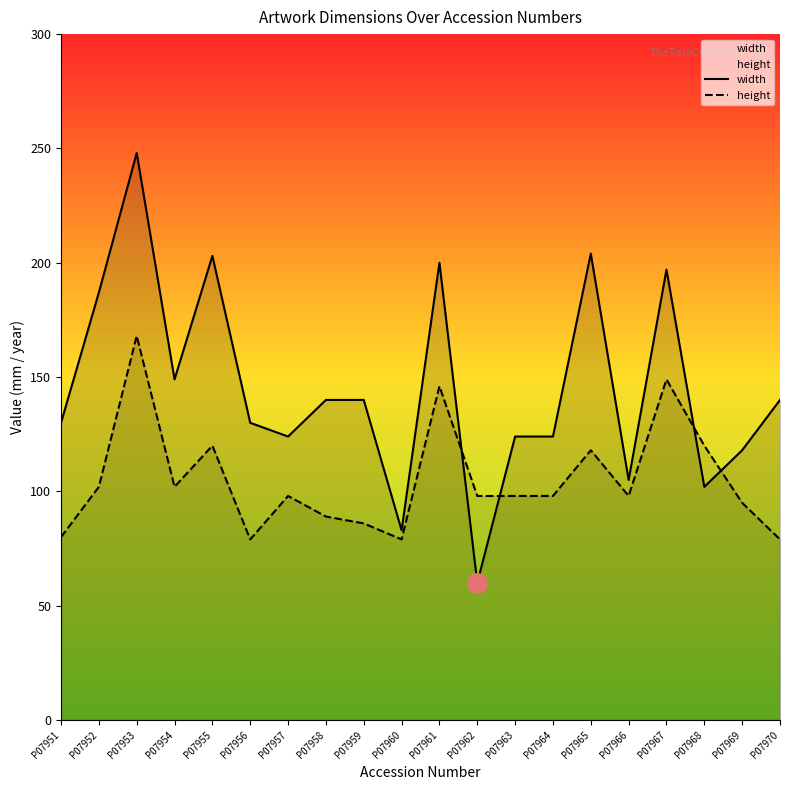

What is the difference between the maximum and minimum values in the width series?

188